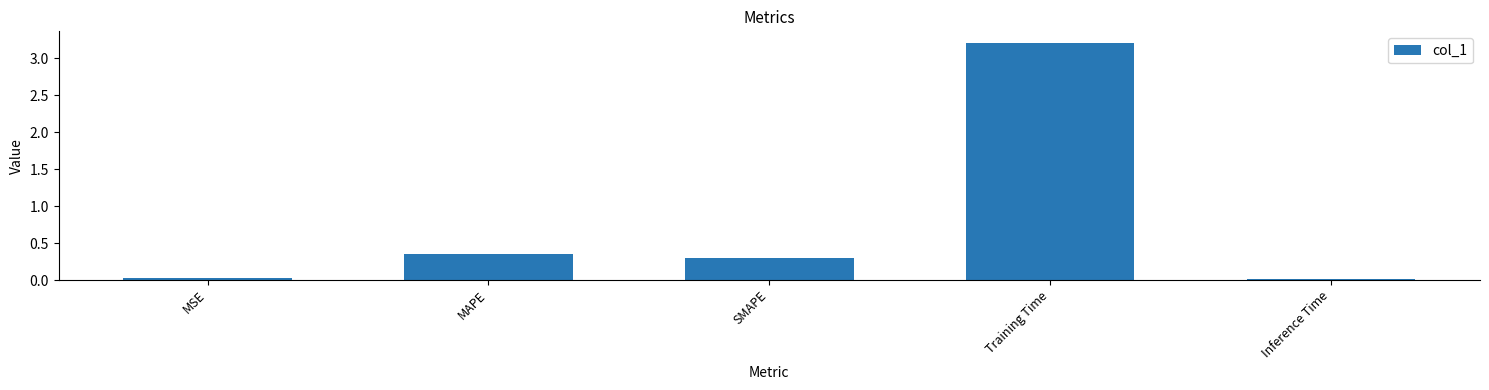

What is the difference between the second highest and second lowest values?

0.3